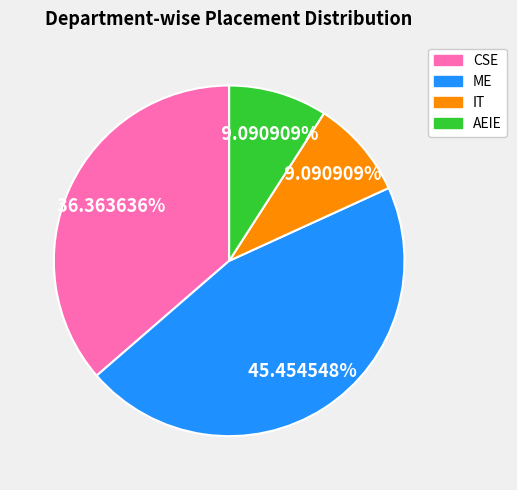

To the nearest percent, what is the average slice percentage?

25%